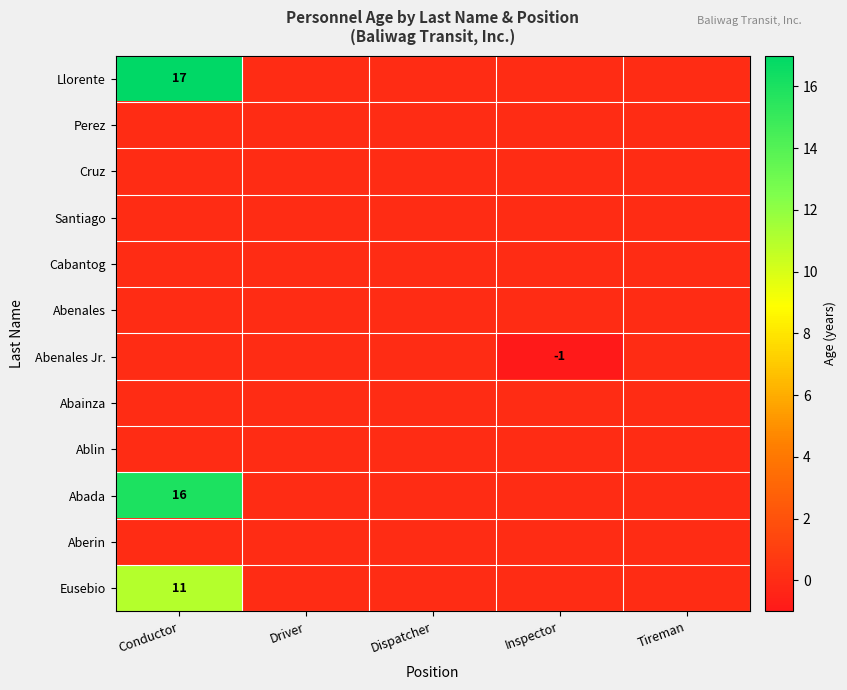

True or false: Llorente has a value of 27 at Conductor.

False